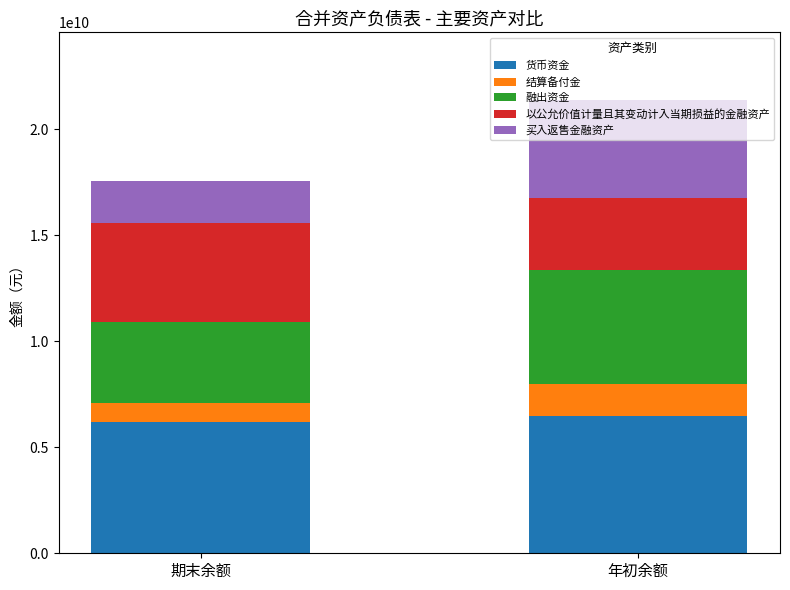

What are all the series names shown in the legend?

货币资金, 结算备付金, 融出资金, 以公允价值计量且其变动计入当期损益的金融资产, 买入返售金融资产